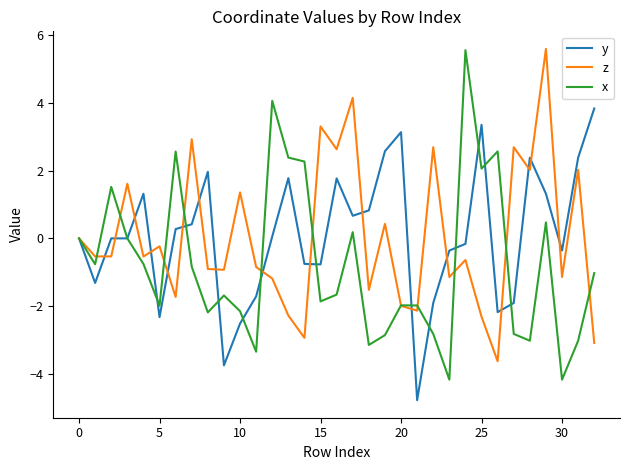

What is the maximum value for z?

5.6